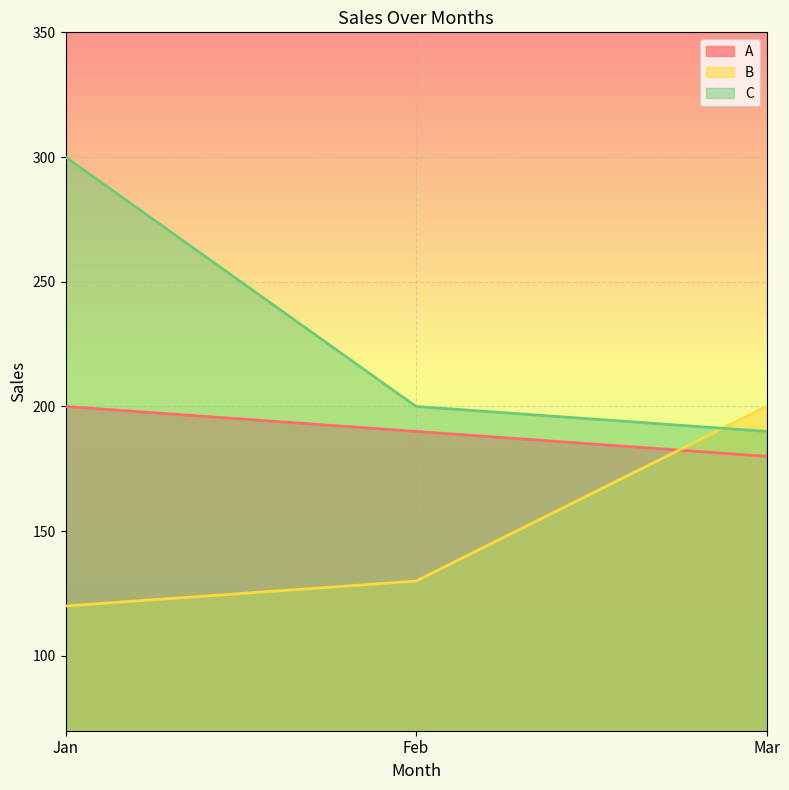

Reading left to right, list all the values displayed in this chart.

A: 200	190	180
B: 120	130	200
C: 300	200	190